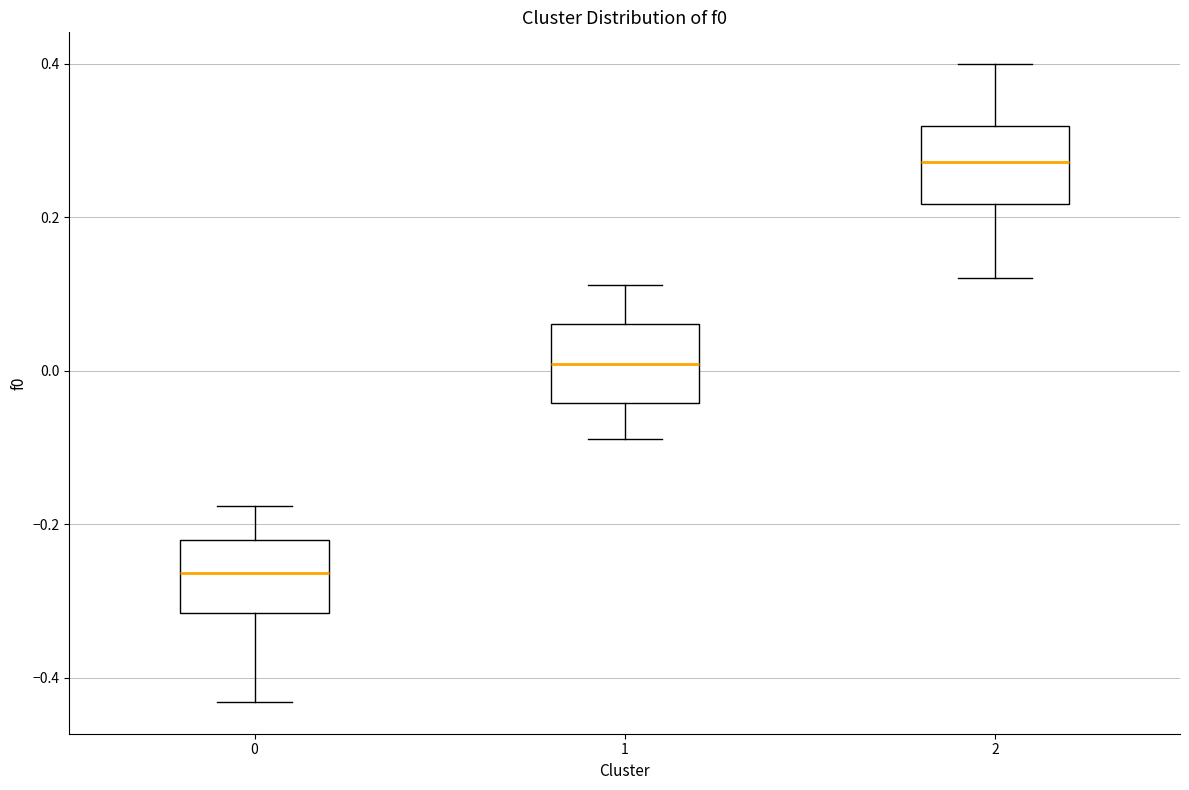

Reading left to right, transcribe this box plot: for each box, give where its median line is, the range the box spans, and where its two whiskers end, as read against the y-axis. The values are not printed on the chart, so give them approximately, as read against the axis.

0: median -0.26, box -0.32 to -0.22, whiskers -0.44 to -0.18
1: median 0.00, box -0.04 to 0.06, whiskers -0.08 to 0.12
2: median 0.28, box 0.22 to 0.32, whiskers 0.12 to 0.40